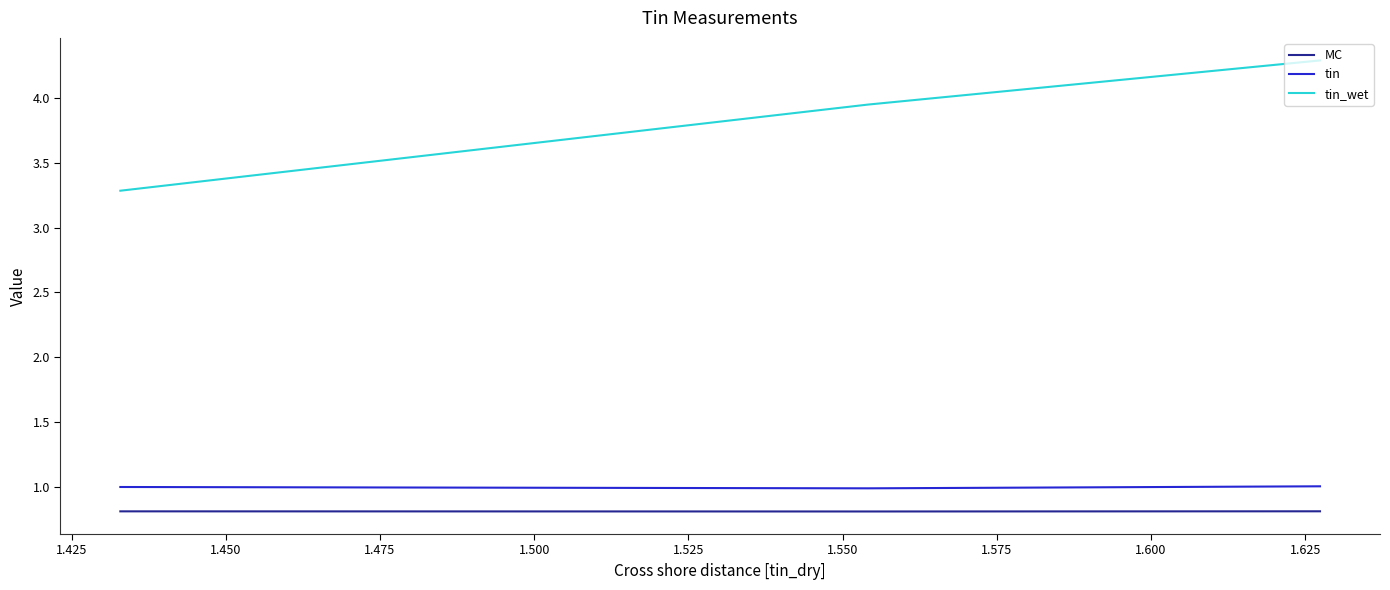

What are all the series names shown in the legend?

MC, tin, tin_wet